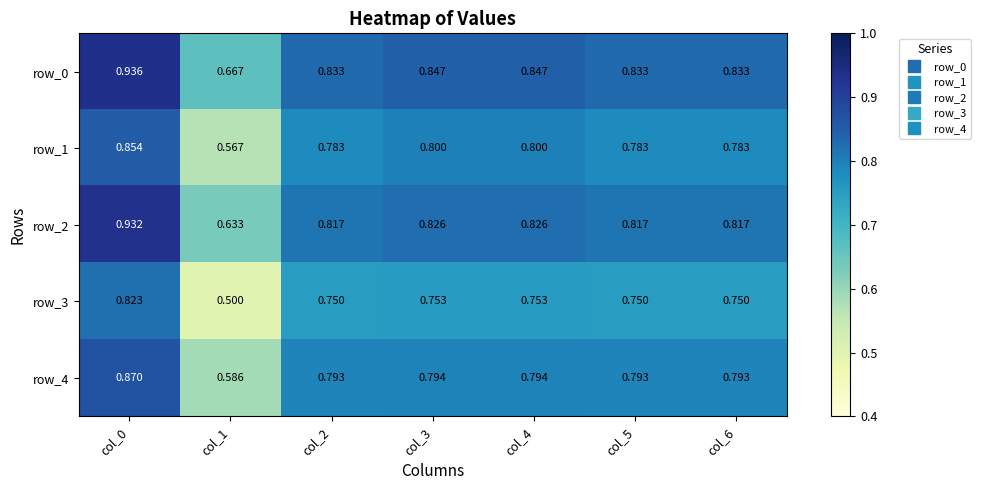

Is the value of row_2 at col_1 greater than the value of row_1 at col_5?

No